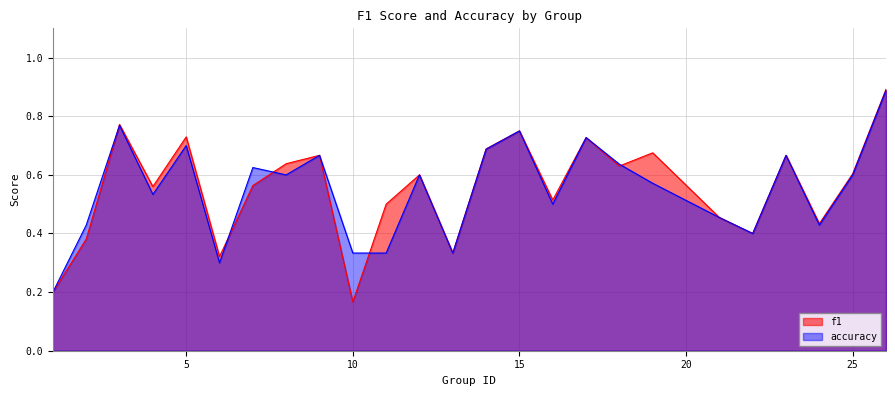

At which category does f1 reach its first local peak?

3